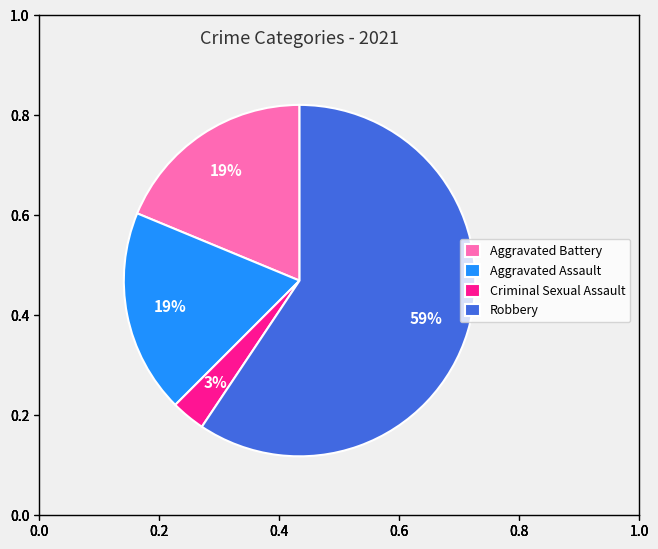

The Robbery slice represents 51% of the pie. True or false?

False